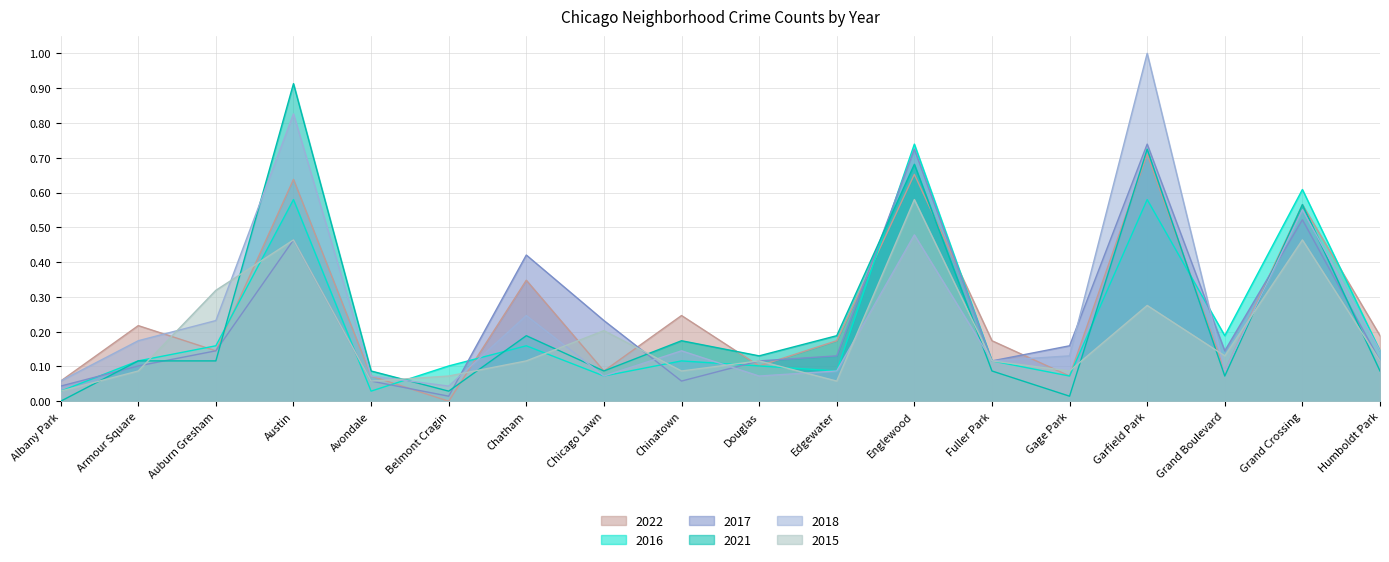

At how many categories does at least one series exceed 0?

18